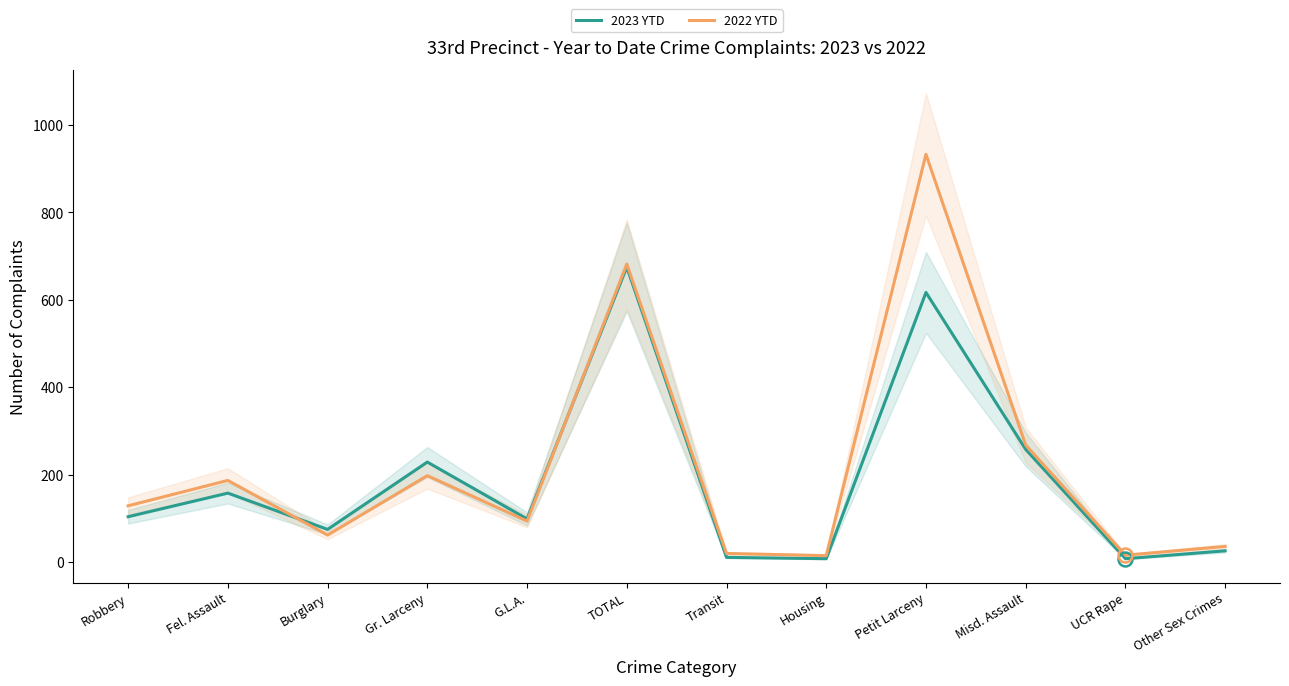

What is the difference between the 2022 YTD values at Robbery and UCR Rape?

113